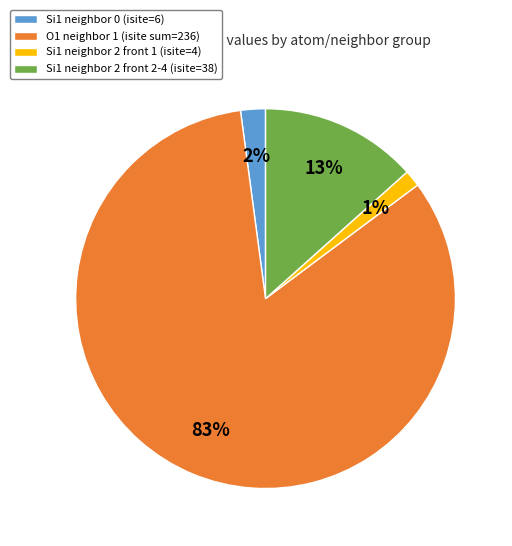

Combined, do Si1 neighbor 0 (isite=6) and O1 neighbor 1 (isite sum=236) account for over 50%?

Yes